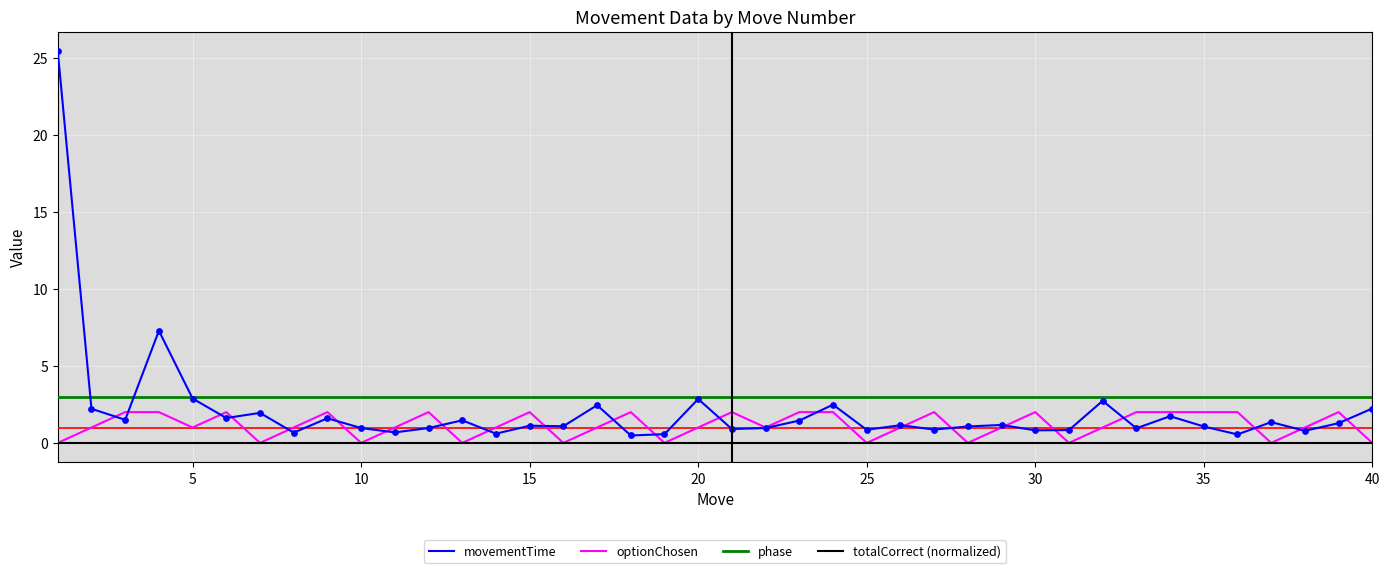

Which series has the largest range (max minus min)?

movementTime